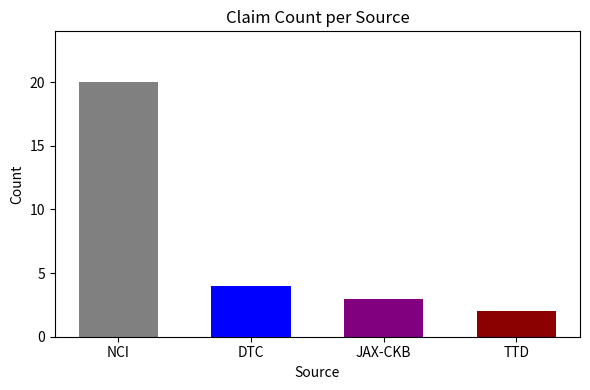

What is the difference between the maximum and second lowest values?

17